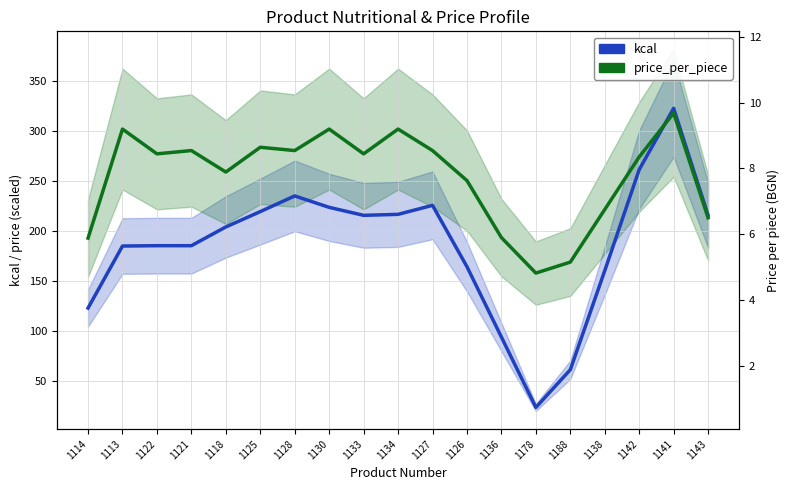

The price_per_piece (scaled) series shows 318.2 at 1141. True or false?

True